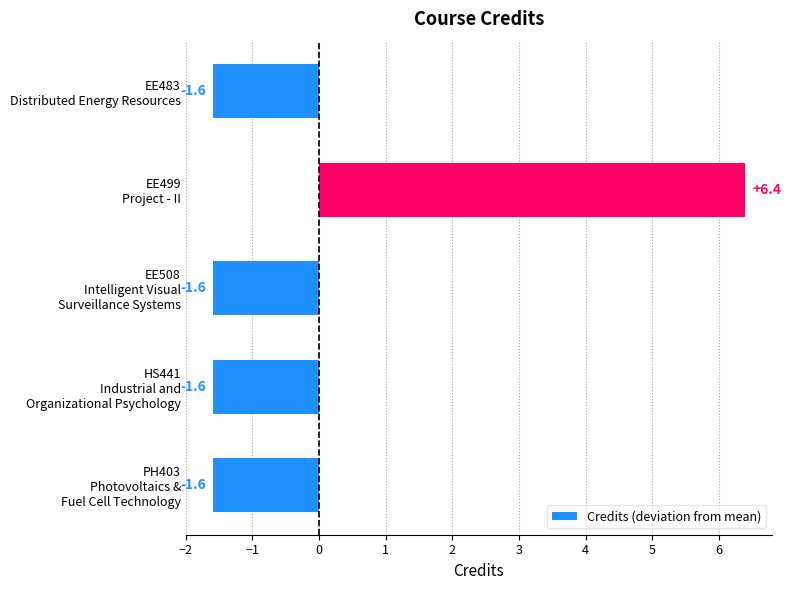

What is the difference between the maximum and minimum values?

8.0